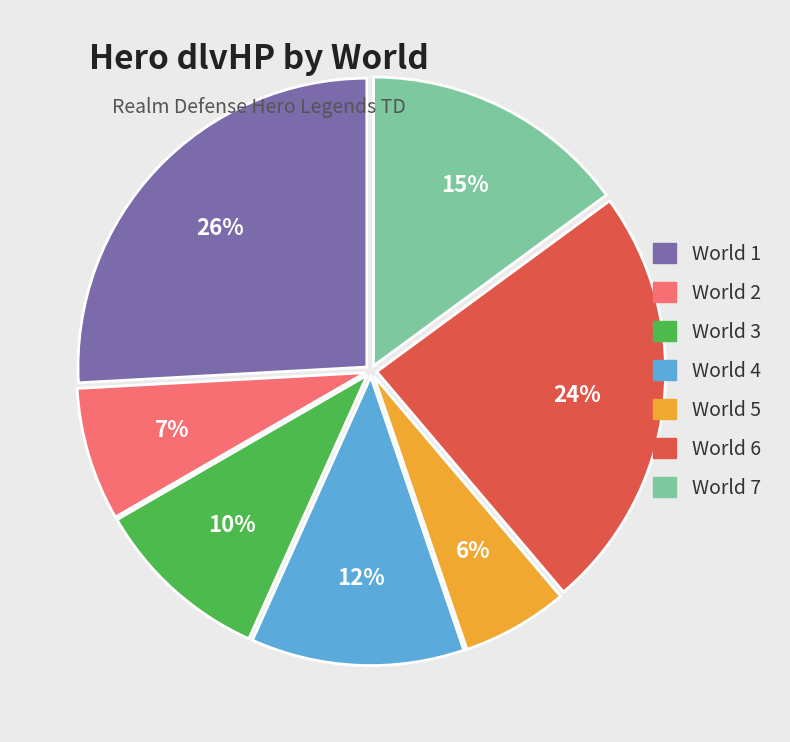

To the nearest percent, what is the average slice percentage?

14%